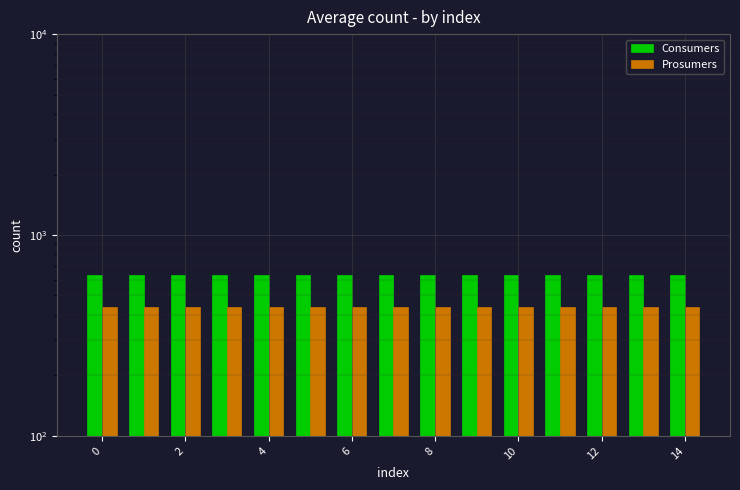

Is the value of Prosumers at 9 greater than the value of Consumers at 13?

No